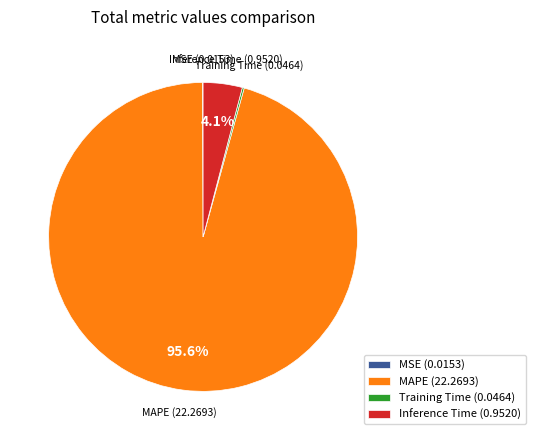

Is there any slice that represents more than half of the pie?

Yes